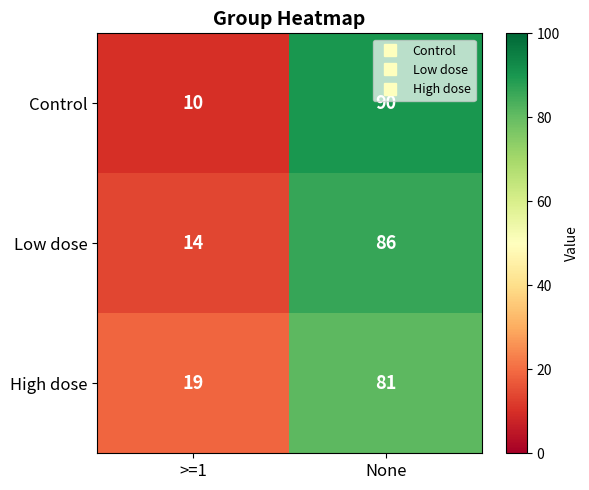

Reading left to right, list all the values displayed in this chart.

Control: 10	90
Low dose: 14	86
High dose: 19	81